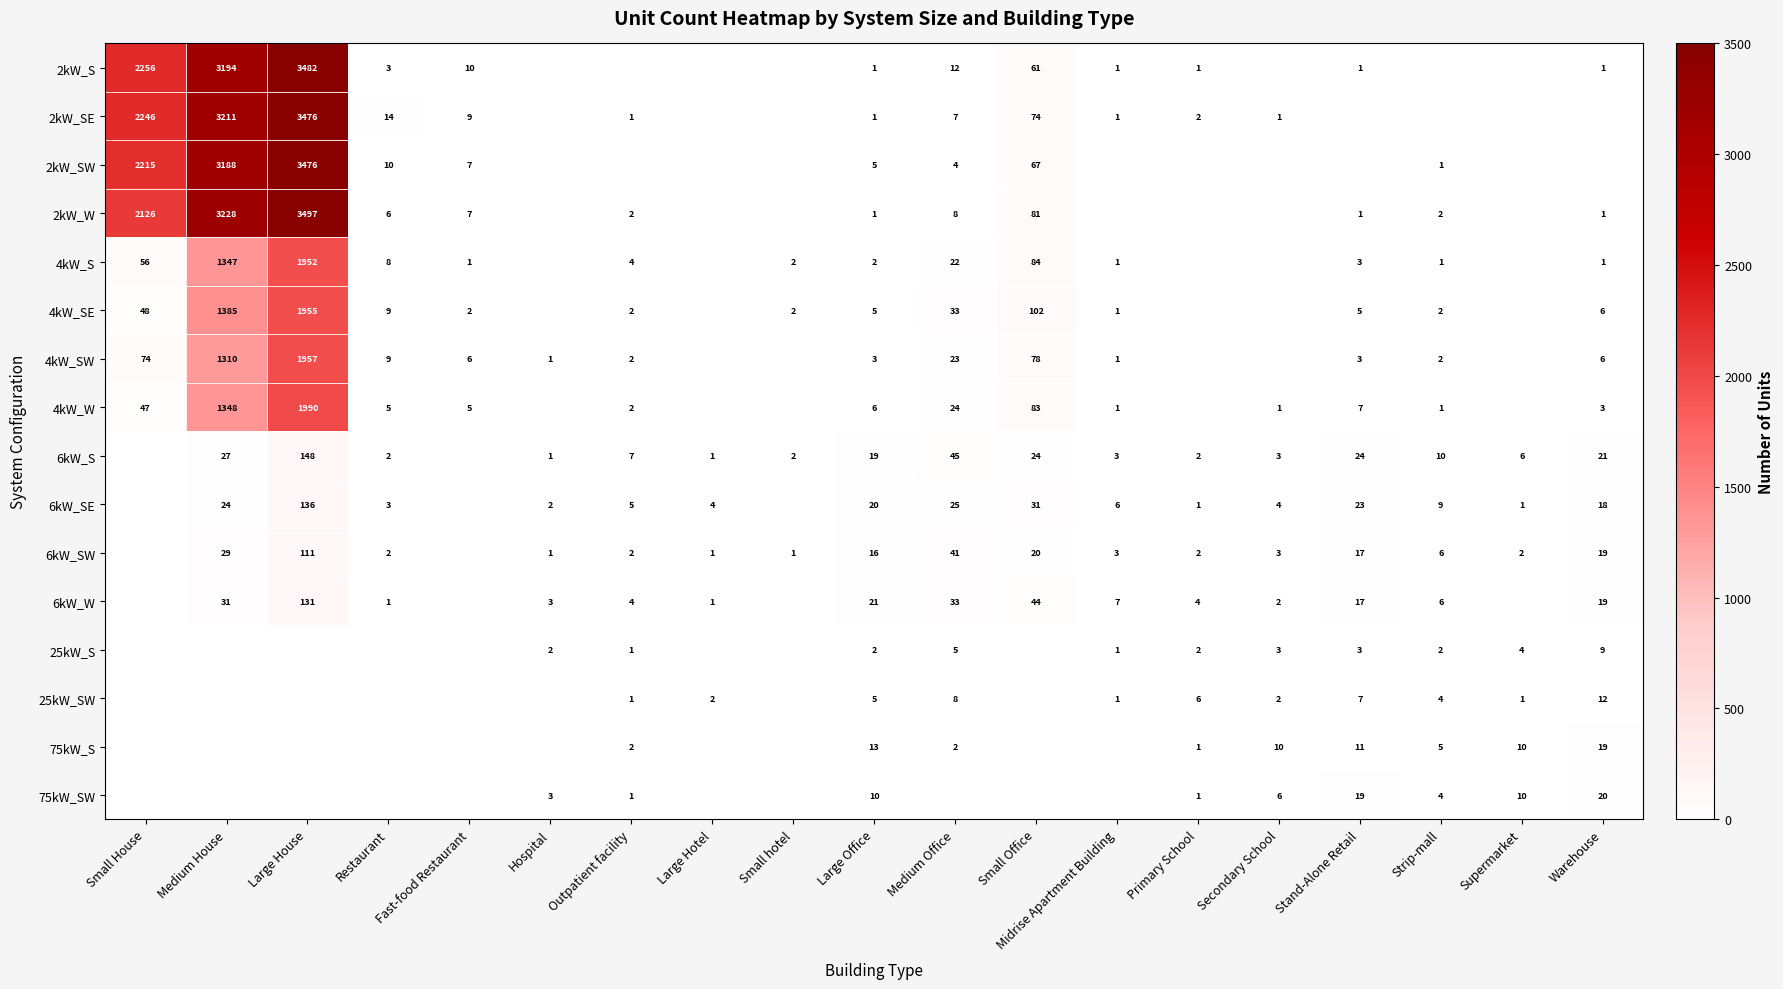

The 4kW_W series shows 5 at Restaurant. True or false?

True